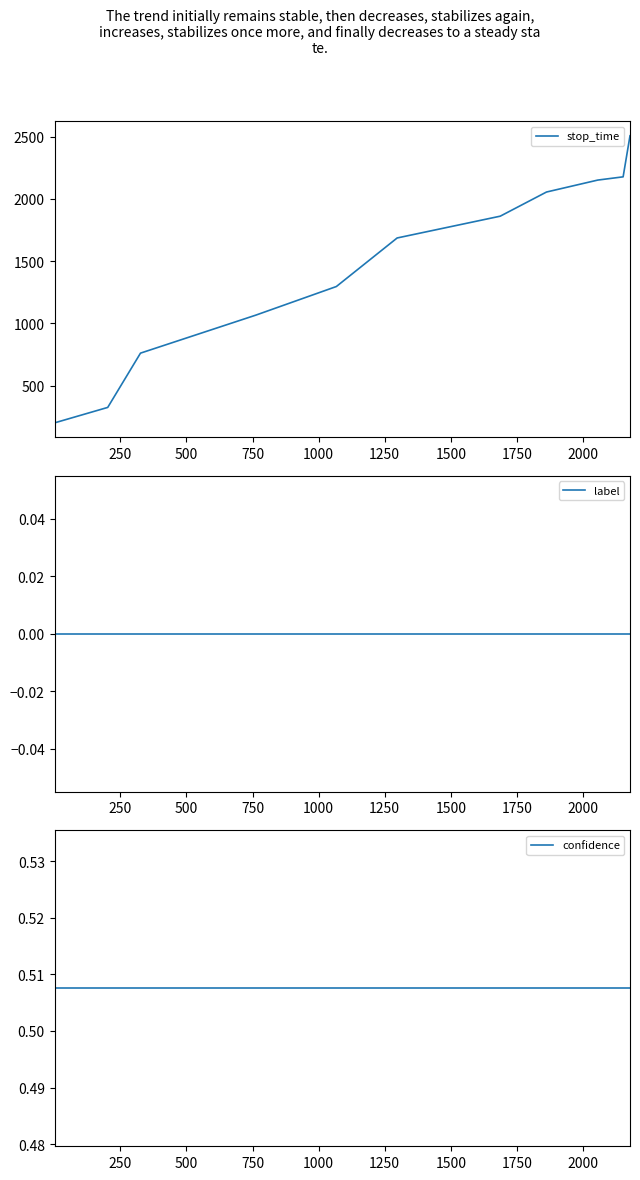

Is this an area chart (filled region under the line)?

No